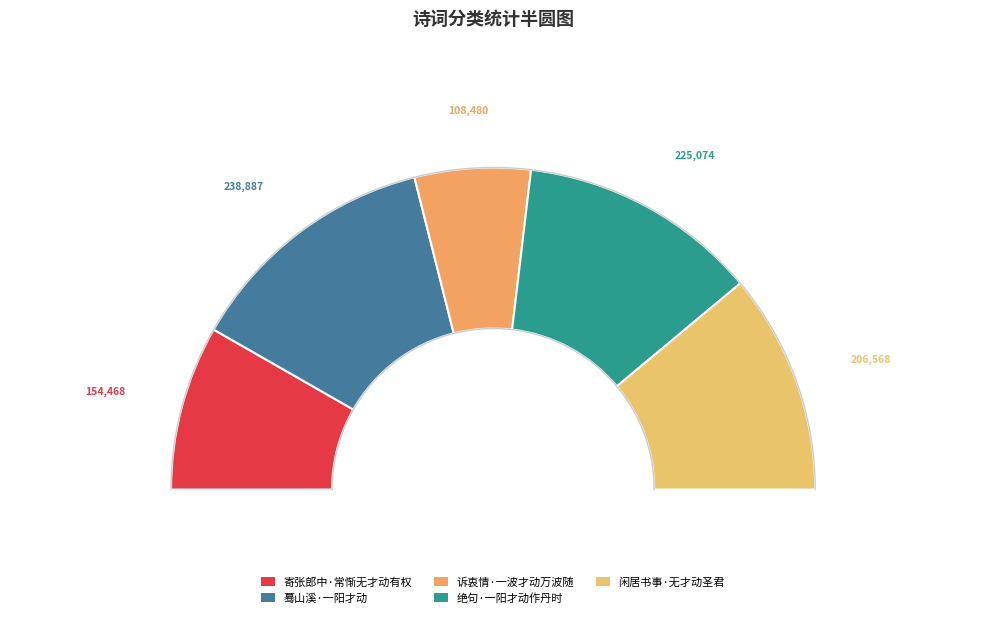

Does any single category account for the majority?

No